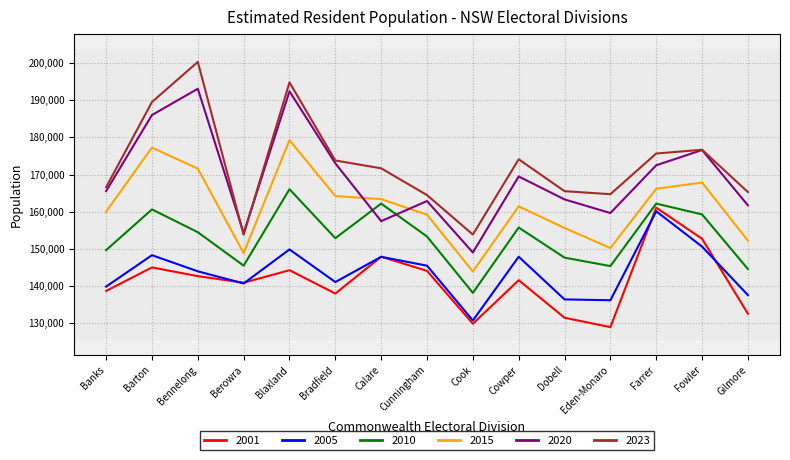

True or false: 2005 has more than 1 points higher than both neighbors.

True